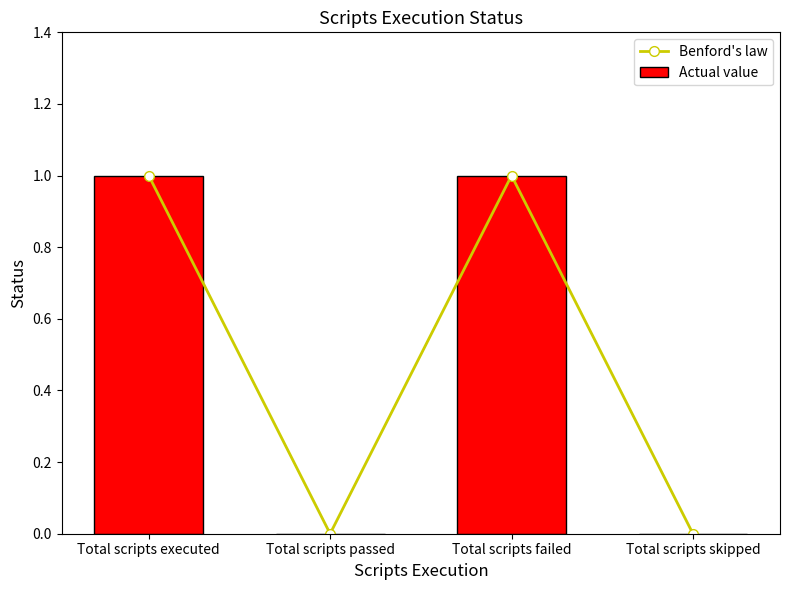

True or false: Benford's law has a value of 2 at Total scripts executed.

False